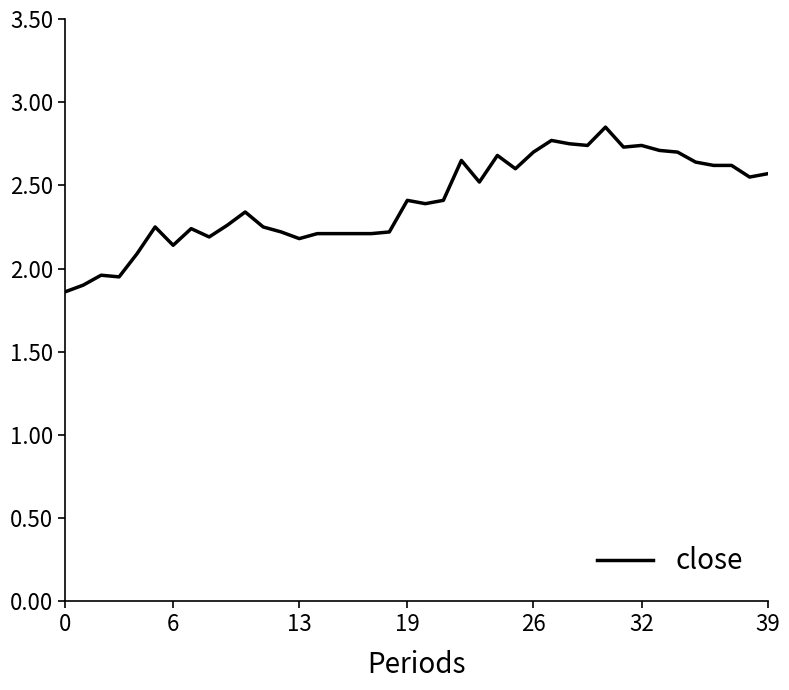

What is the difference between the maximum and minimum values?

1.0